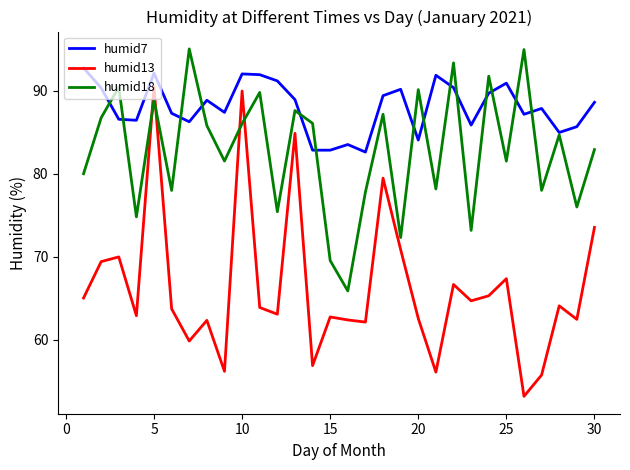

How many series are shown in this chart?

3